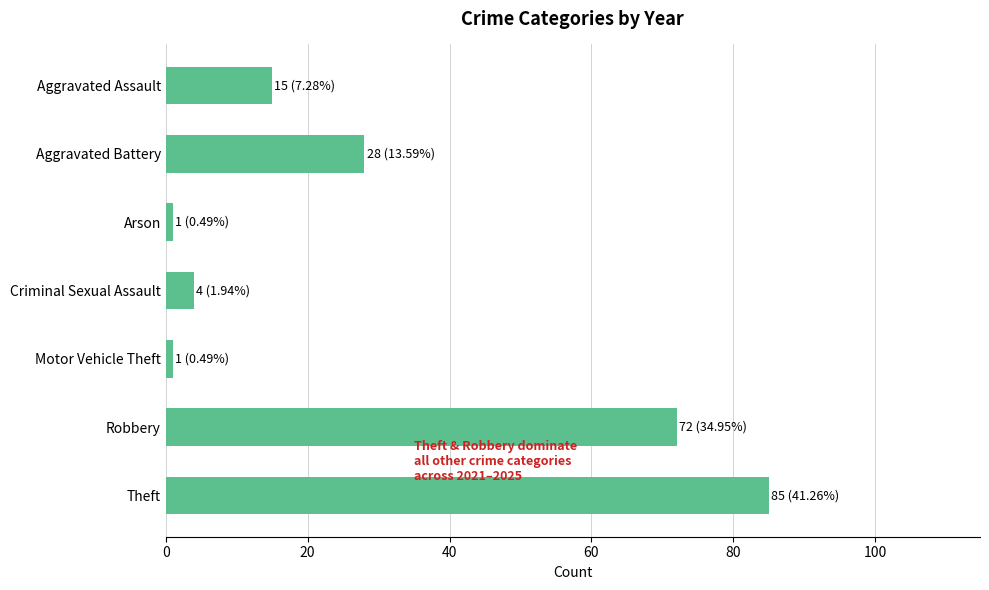

Which has a higher value, Criminal Sexual Assault or Robbery?

Robbery